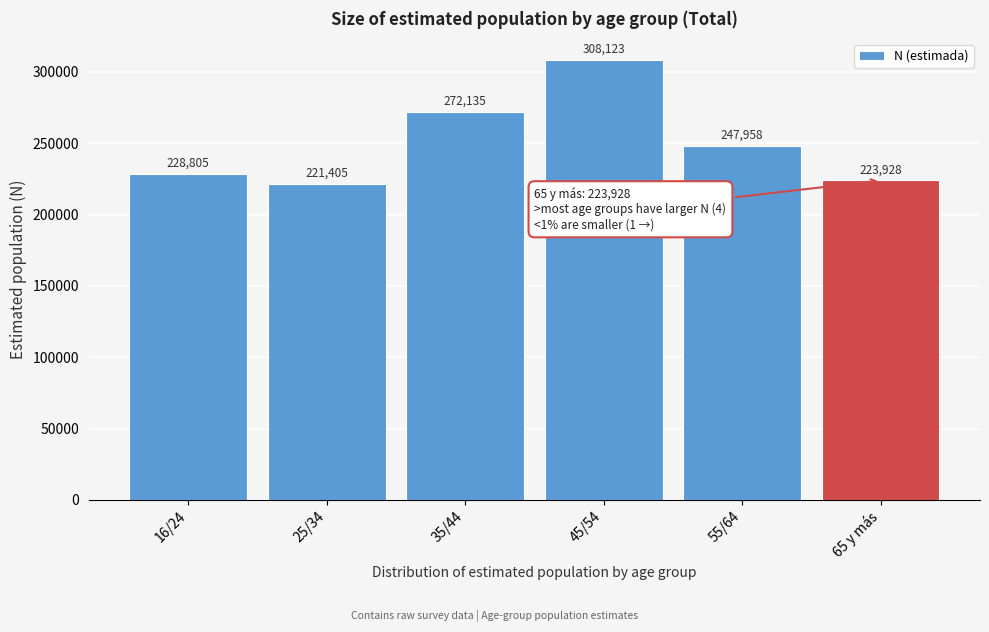

Reading left to right, extract all data points from this chart.

228805	221405	272135	308123	247958	223928